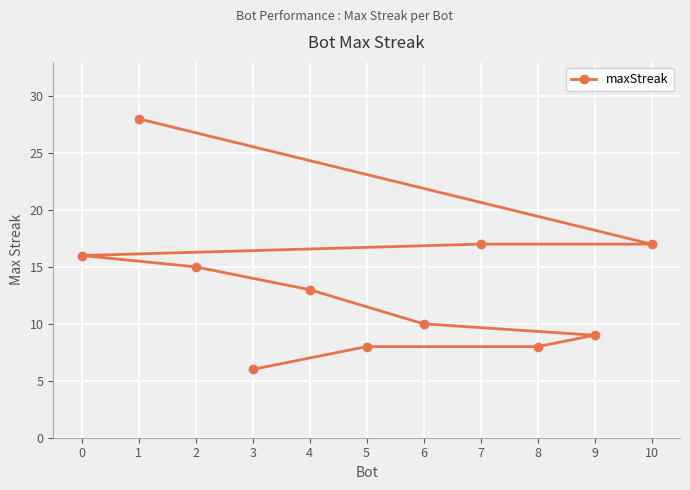

Rank the categories by value from highest to lowest.

1, 10, 7, 0, 2, 4, 6, 9, 8, 5, 3